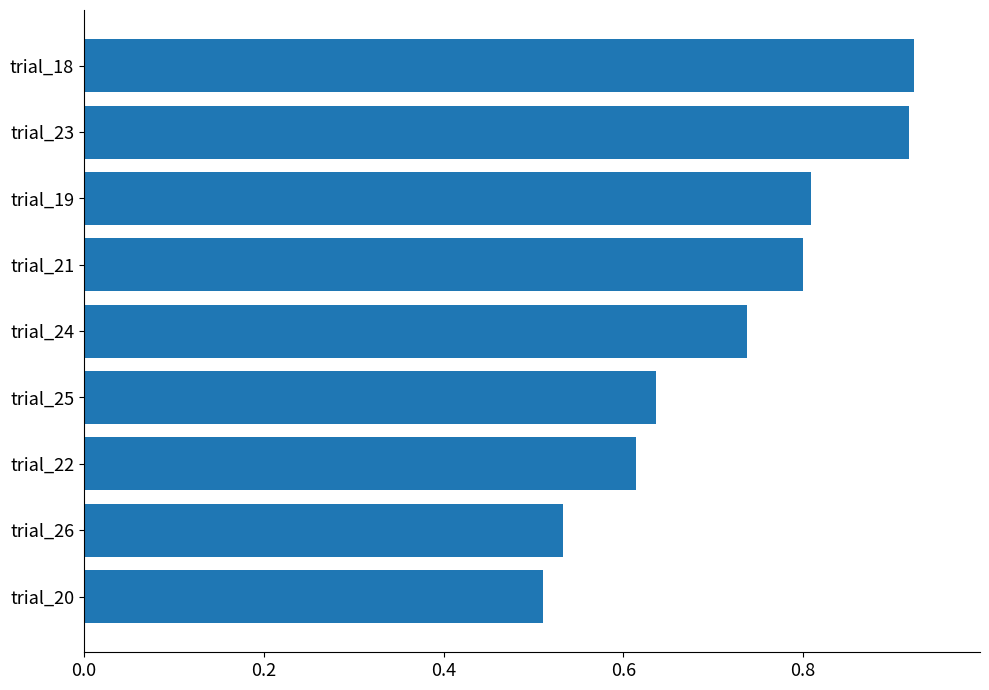

What is the difference between the second highest and minimum values?

0.4